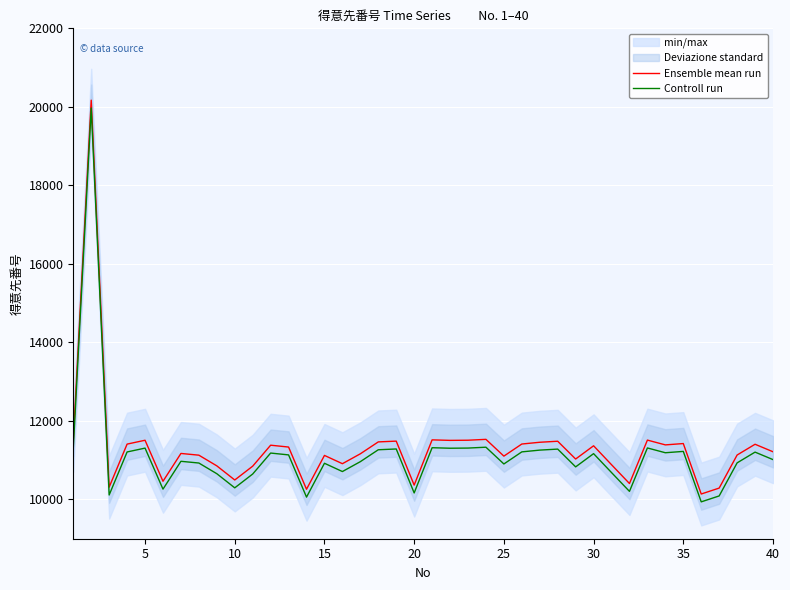

In Controll run, how many points are higher than both neighbors (excluding endpoints)?

13